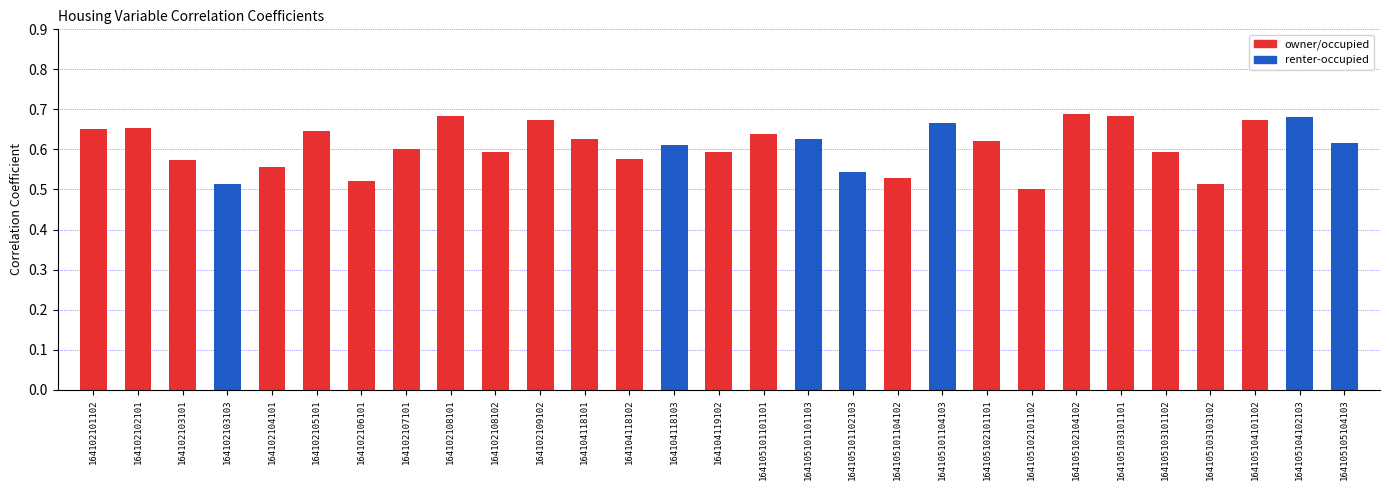

Rank the categories by value from highest to lowest.

164105102104102, 164105103101101, 164102108101, 164105104102103, 164102109102, 164105104101102, 164105101104103, 164102102101, 164102101102, 164102105101, 164105101101101, 164105101101103, 164104118101, 164105102101101, 164105105104103, 164104118103, 164102107101, 164104119102, 164102108102, 164105103101102, 164104118102, 164102103101, 164102104101, 164105101102103, 164105101104102, 164102106101, 164105103103102, 164102103103, 164105102101102